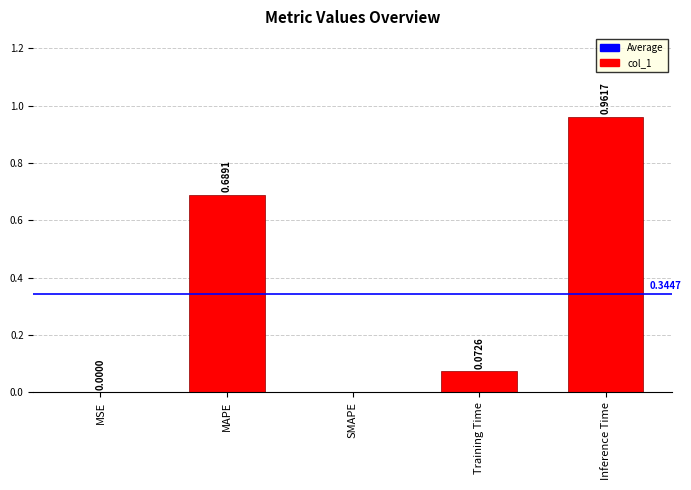

The value at SMAPE is 0.4. True or false?

False